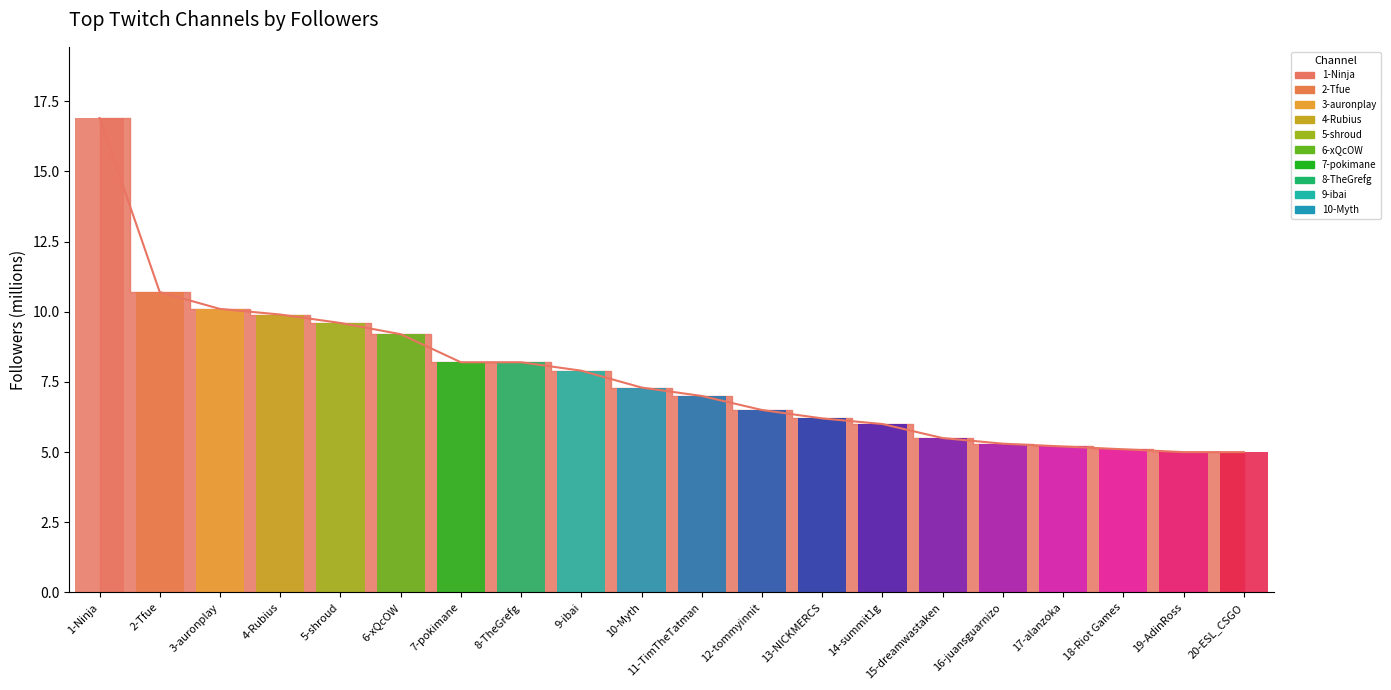

How many bars are there in total?

20